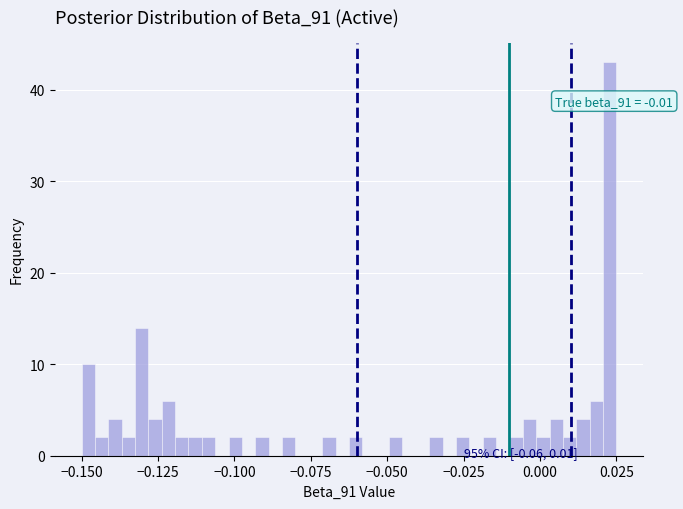

Read against the x-axis, roughly where is the centre of the tallest bar?

0.025